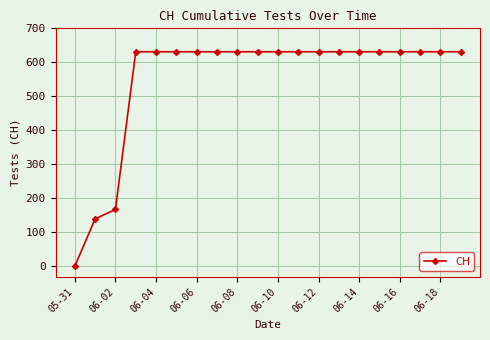

What is the average value?

552